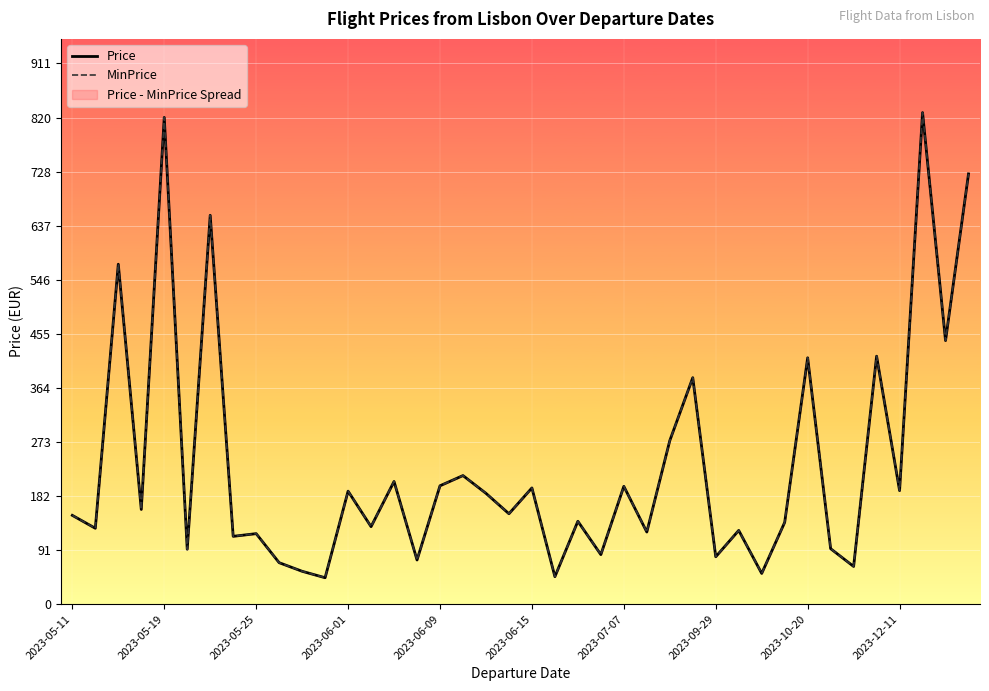

Is it true that MinPrice equals 51.2 at 31?

False